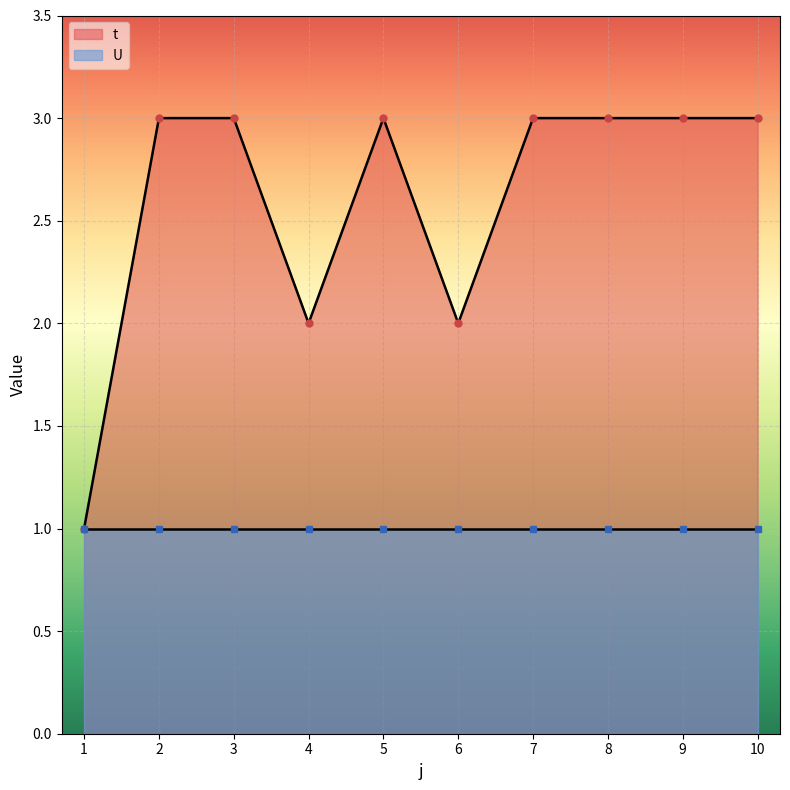

At which category does the data reach its first local peak?

5